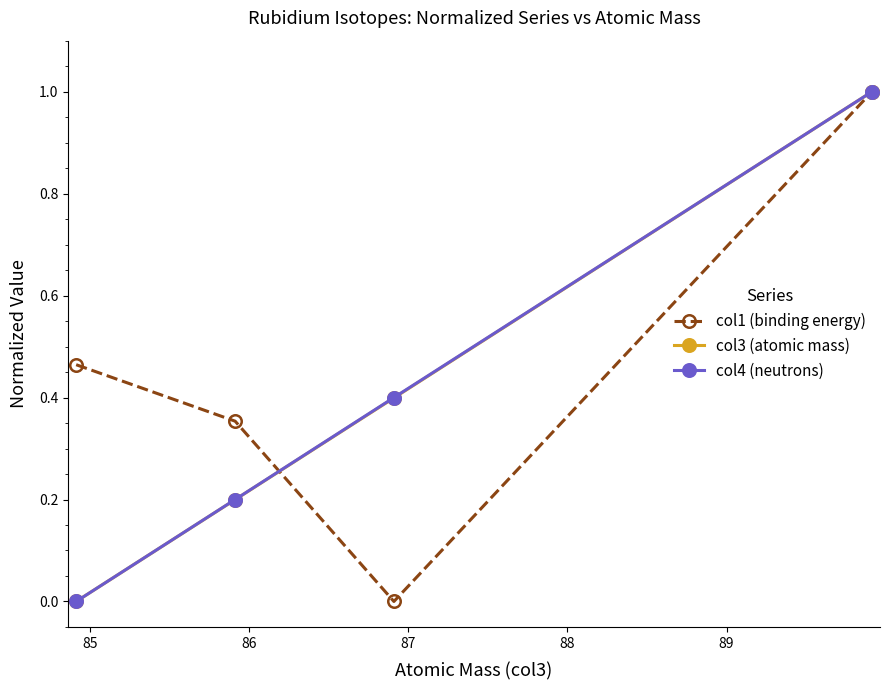

What is the difference between the second highest and second lowest values in the col3 (atomic mass) series?

0.2